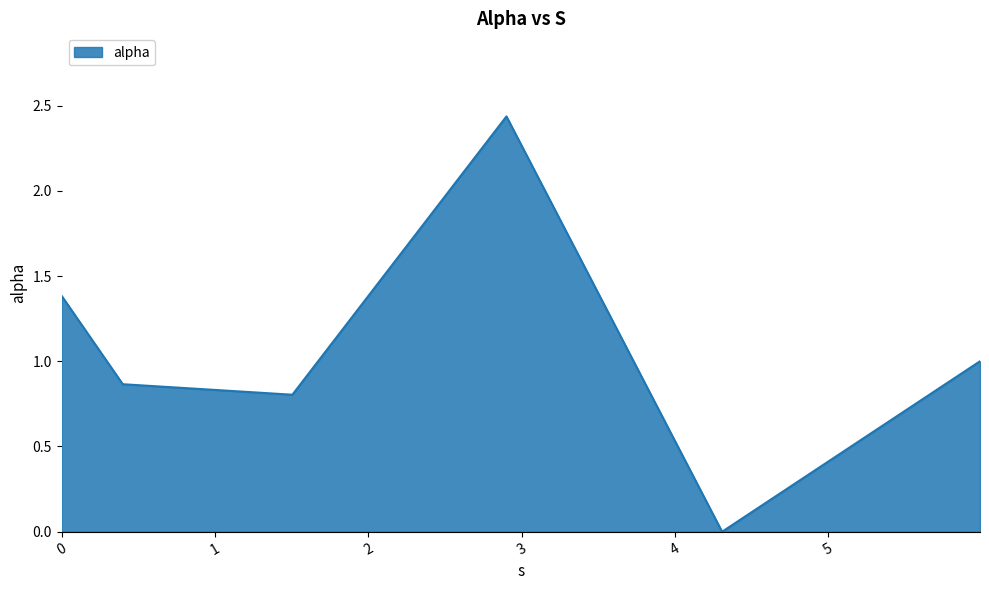

What is the difference between the second highest and minimum values?

1.4